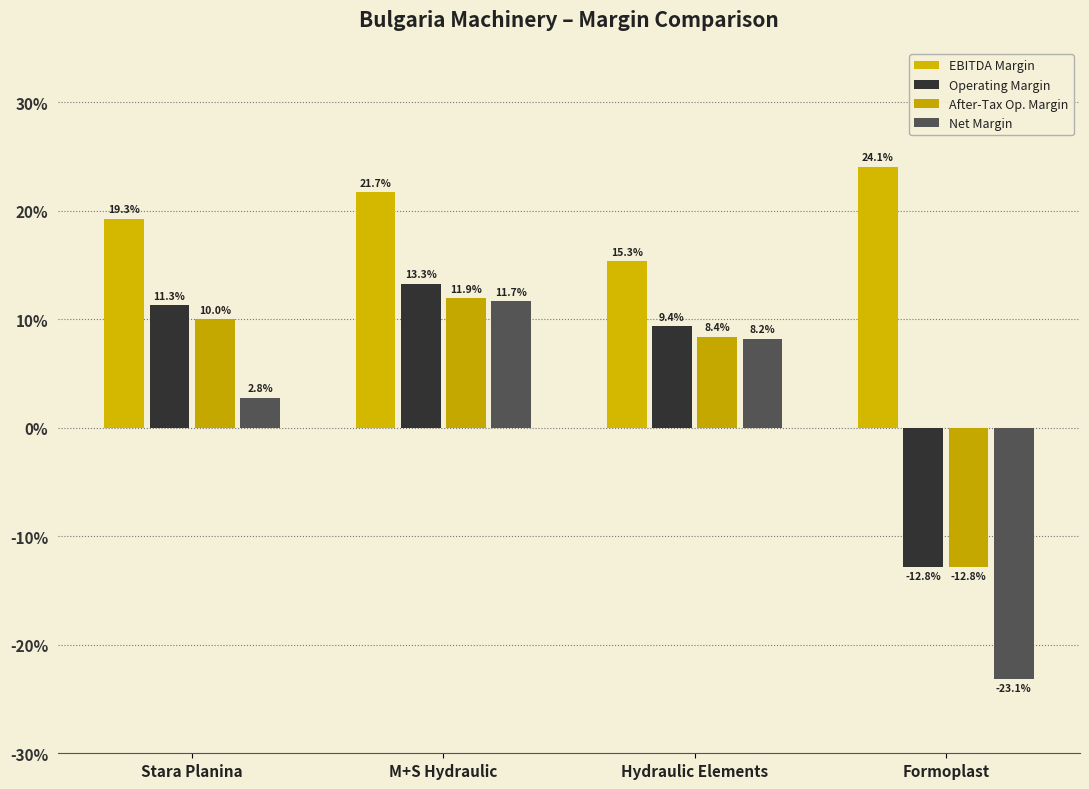

What is the label of the 1st bar from the right?

Formoplast